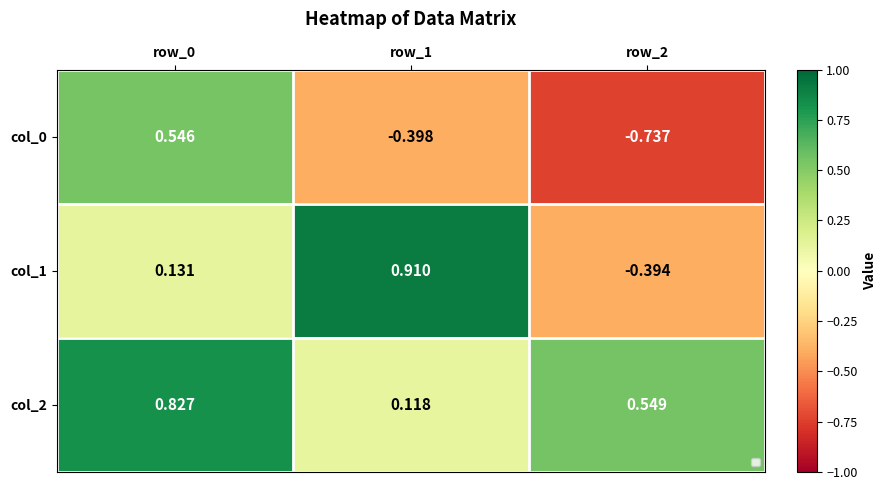

Which series has the largest total across all categories?

col_2